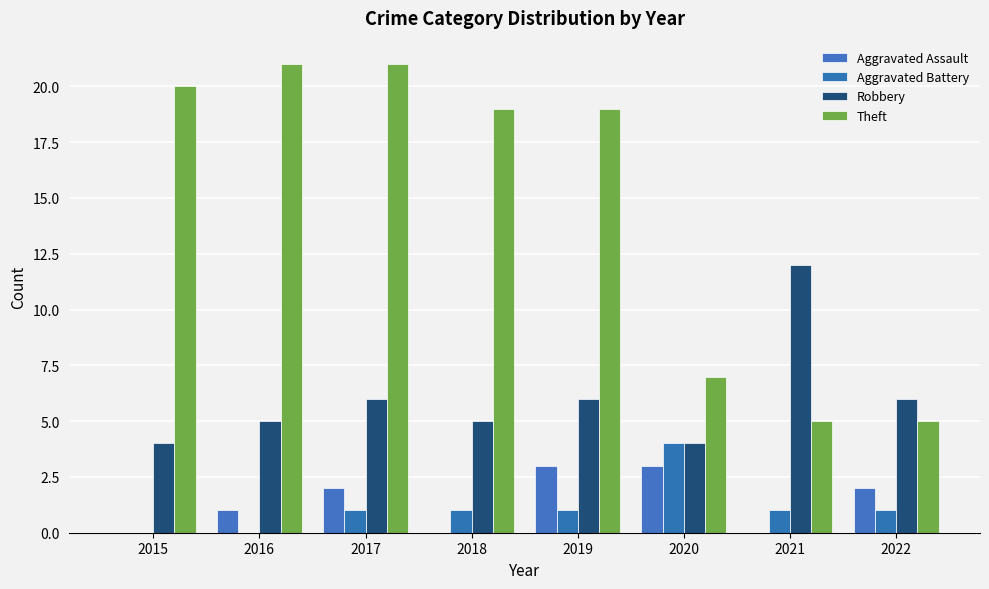

Reading left to right, extract all data points from this chart.

Aggravated Assault: 2015=0	2016=1	2017=2	2018=0	2019=3	2020=3	2021=0	2022=2
Aggravated Battery: 2015=0	2016=0	2017=1	2018=1	2019=1	2020=4	2021=1	2022=1
Robbery: 2015=4	2016=5	2017=6	2018=5	2019=6	2020=4	2021=12	2022=6
Theft: 2015=20	2016=21	2017=21	2018=19	2019=19	2020=7	2021=5	2022=5